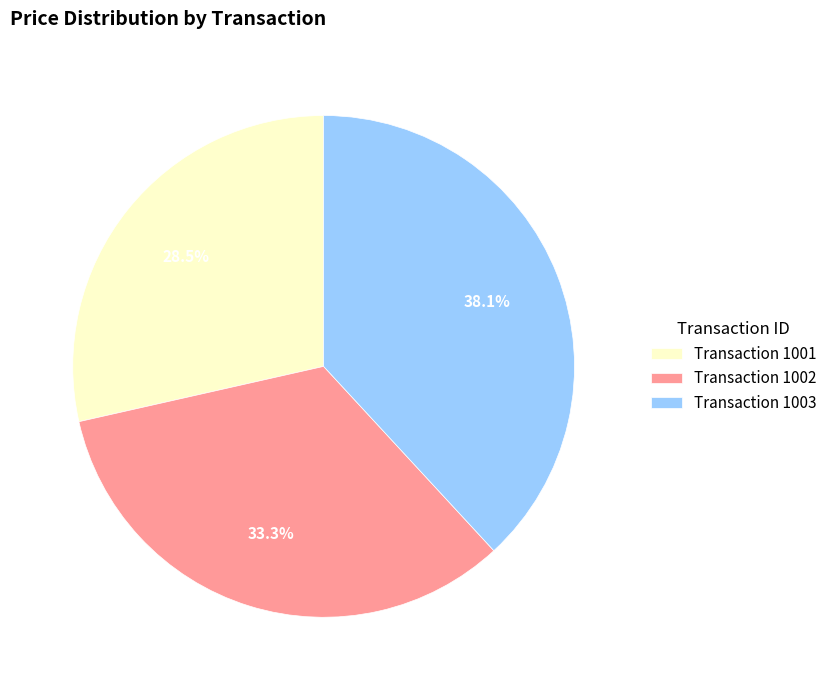

Is there a majority slice in this chart?

No